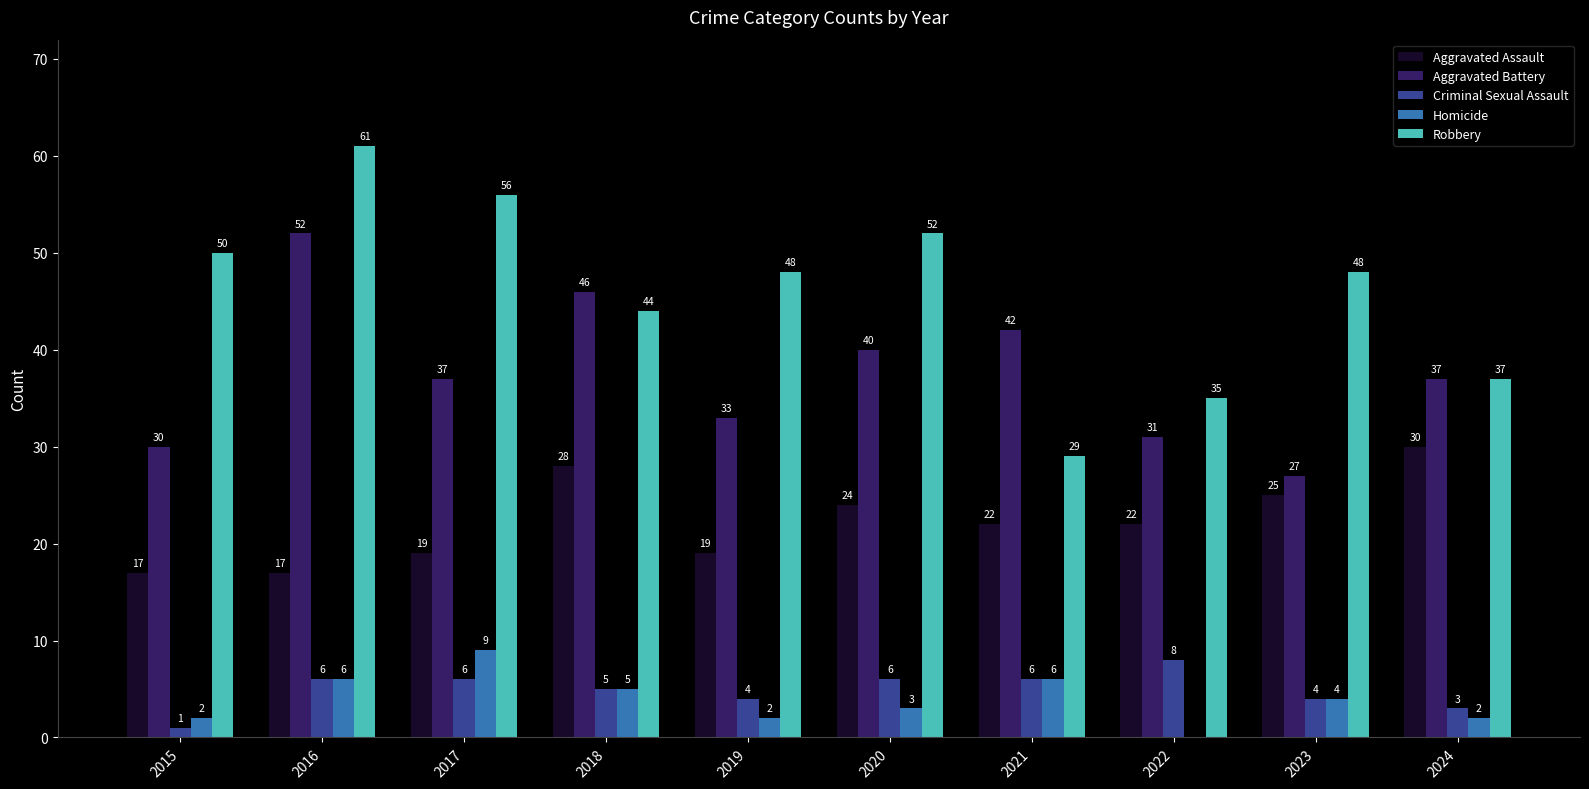

What is the approximate value of Aggravated Assault at 2018, to the nearest 5?

30